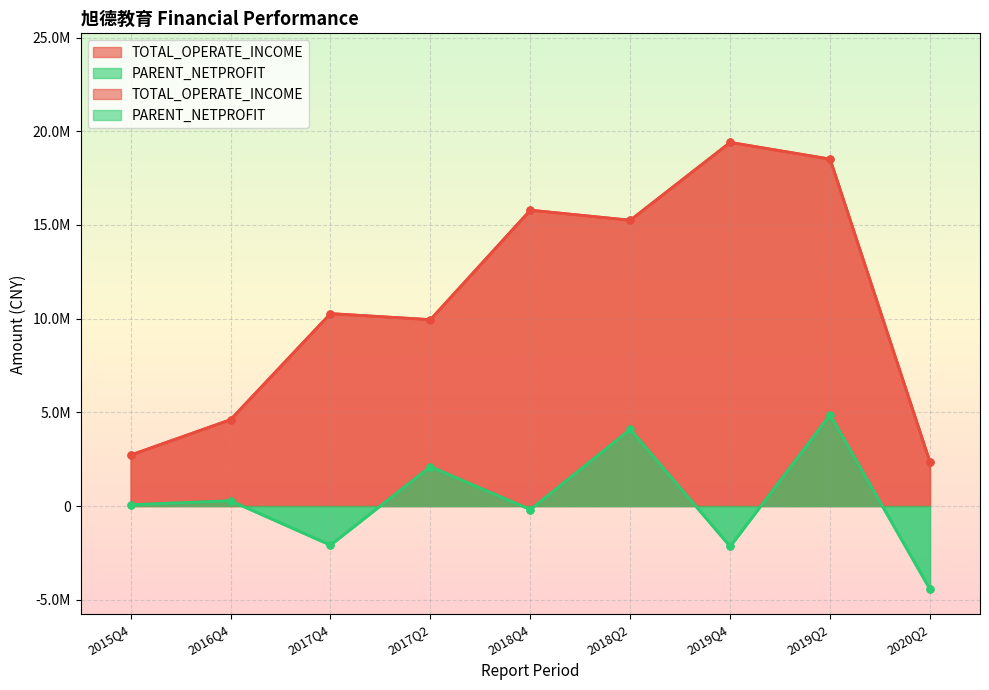

True or false: PARENT_NETPROFIT and TOTAL_OPERATE_INCOME intersect in this chart.

False